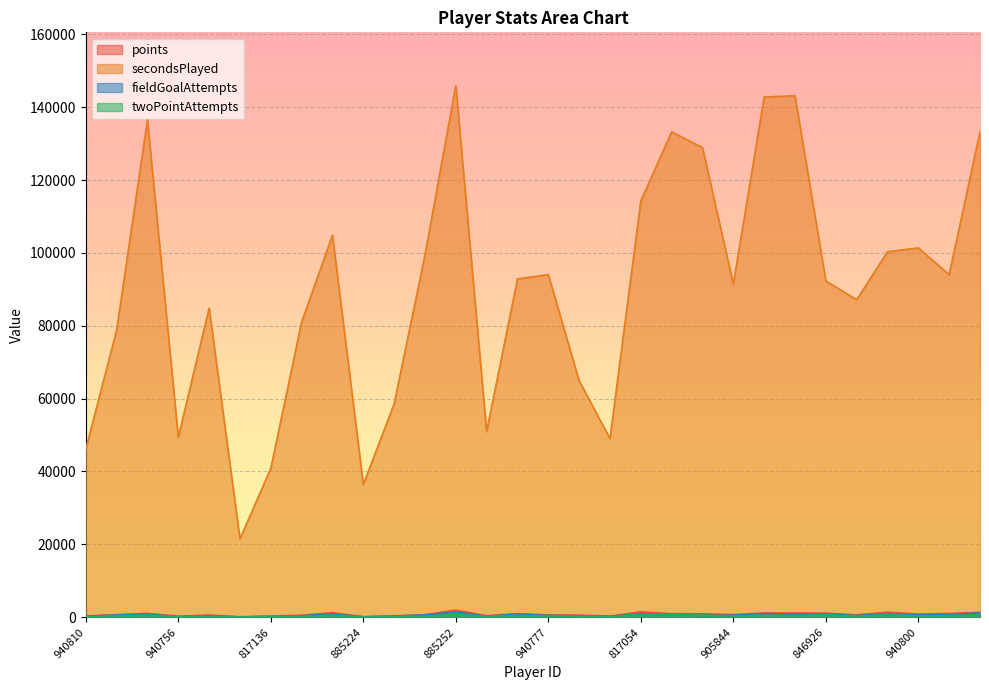

Which series has the largest range (max minus min)?

secondsPlayed